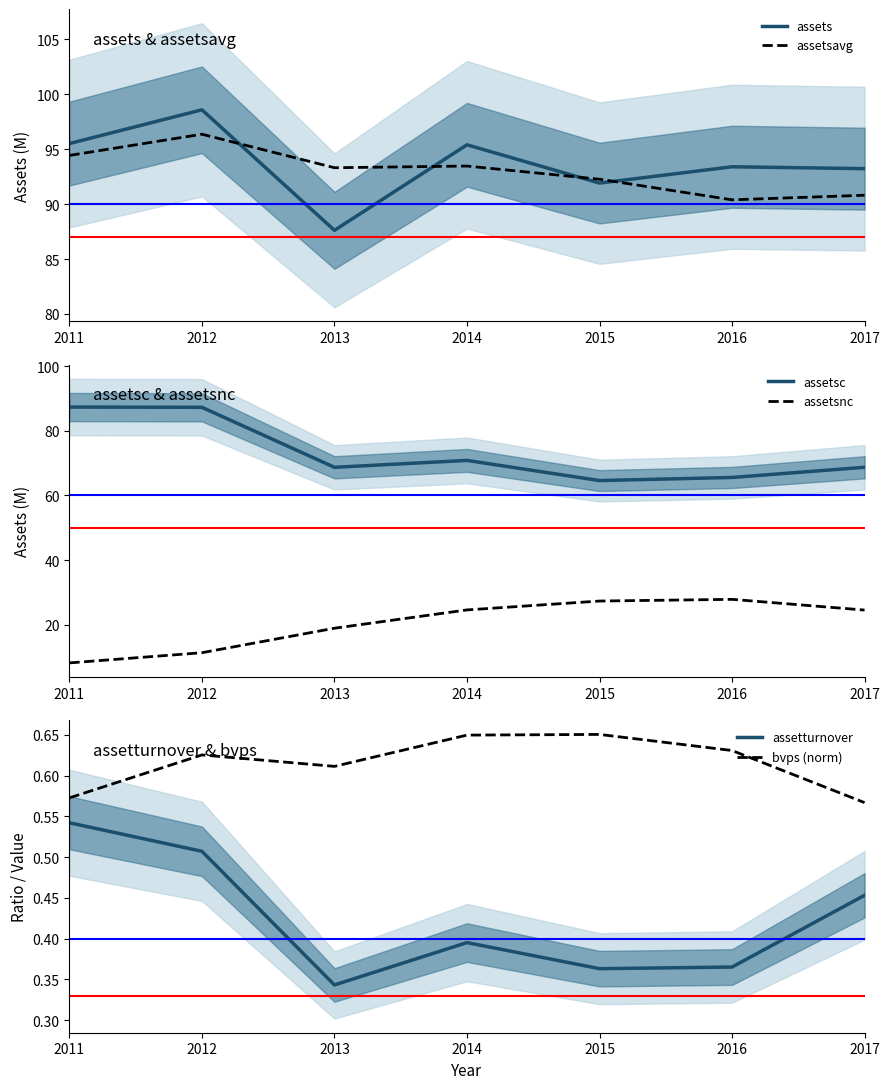

What is the minimum value for assetsavg?

90.4